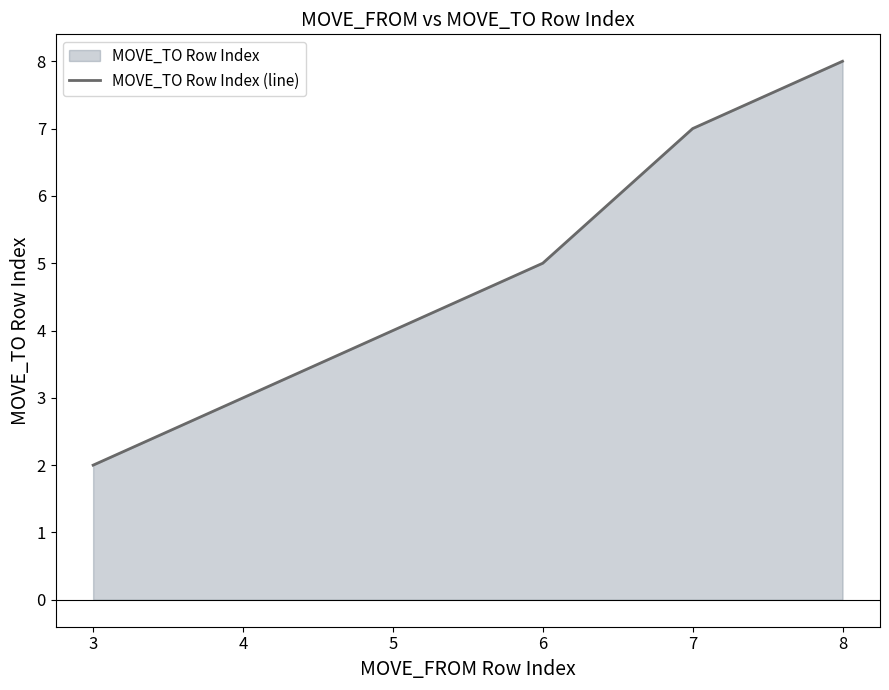

What is the sum of all values?

29